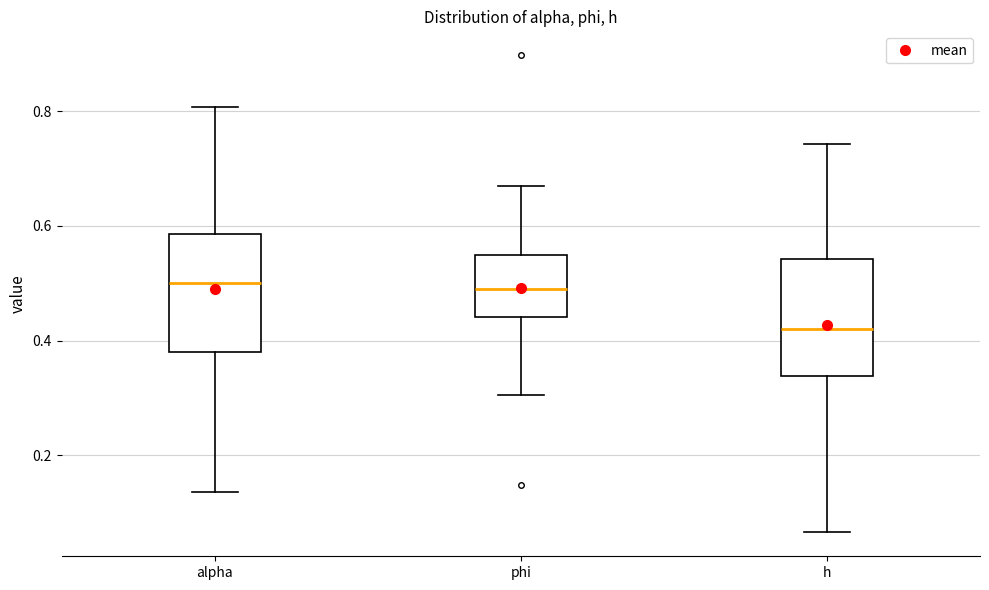

Where is the upper edge of the box for phi on the y-axis? The values are not printed on the chart, so give them approximately, as read against the axis.

0.54